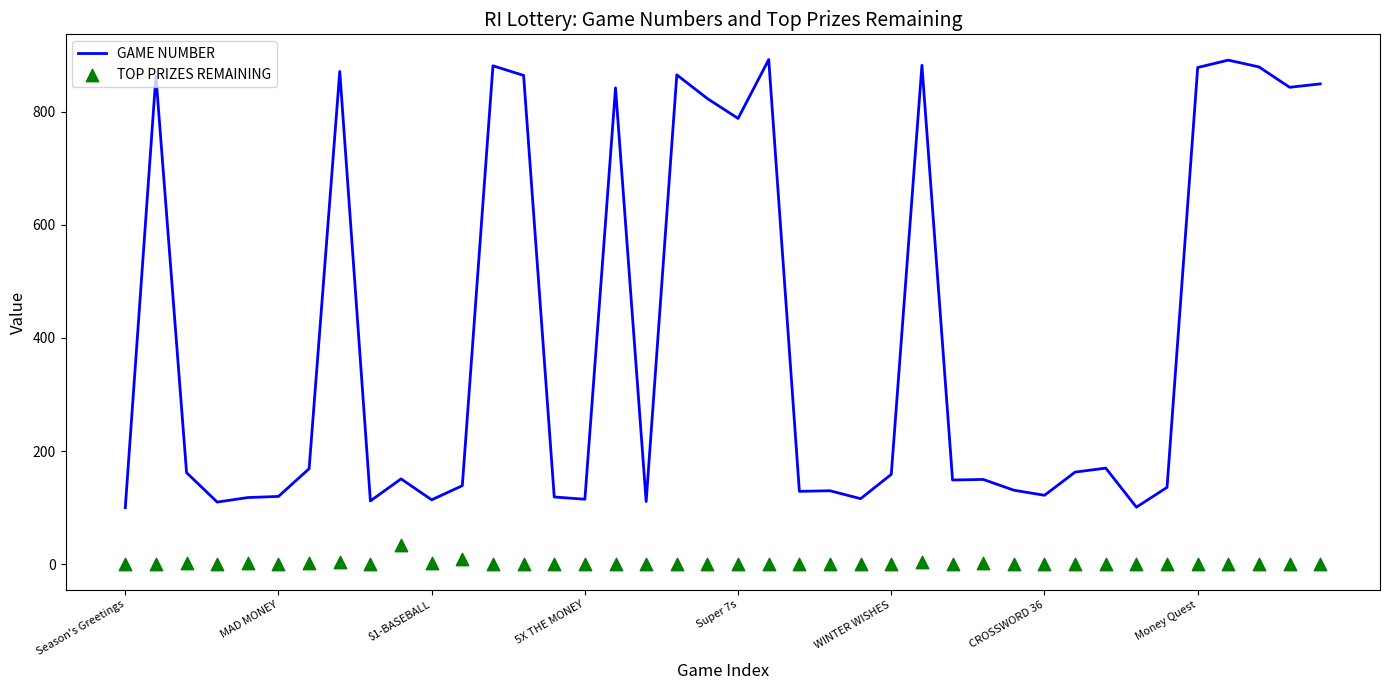

Is the value of GAME NUMBER at 16 greater than the value of TOP PRIZES REMAINING at 30?

Yes